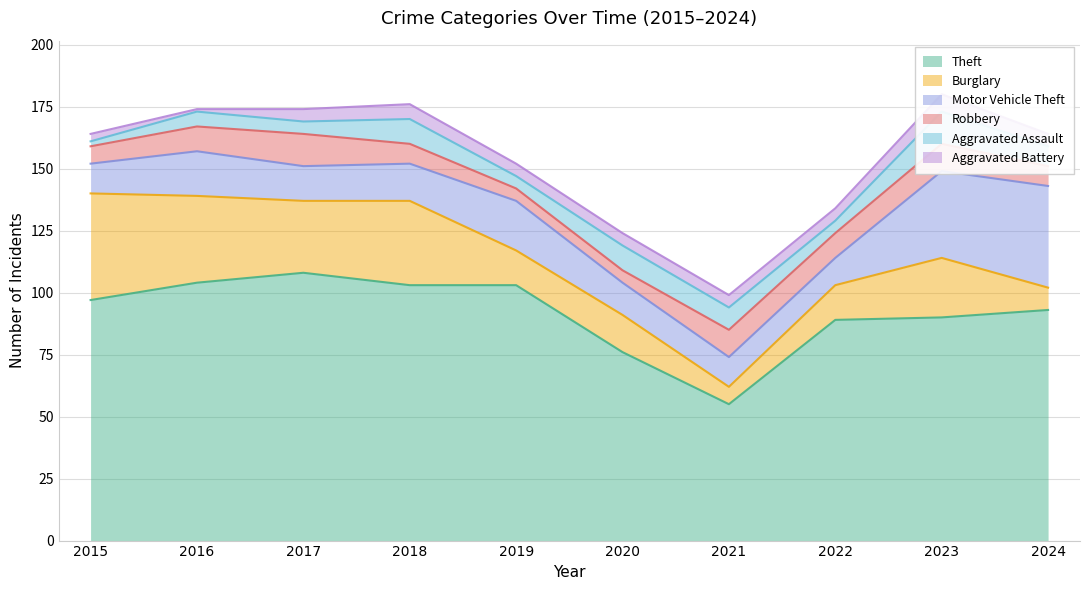

How many times do Aggravated Assault and Aggravated Battery cross each other?

1